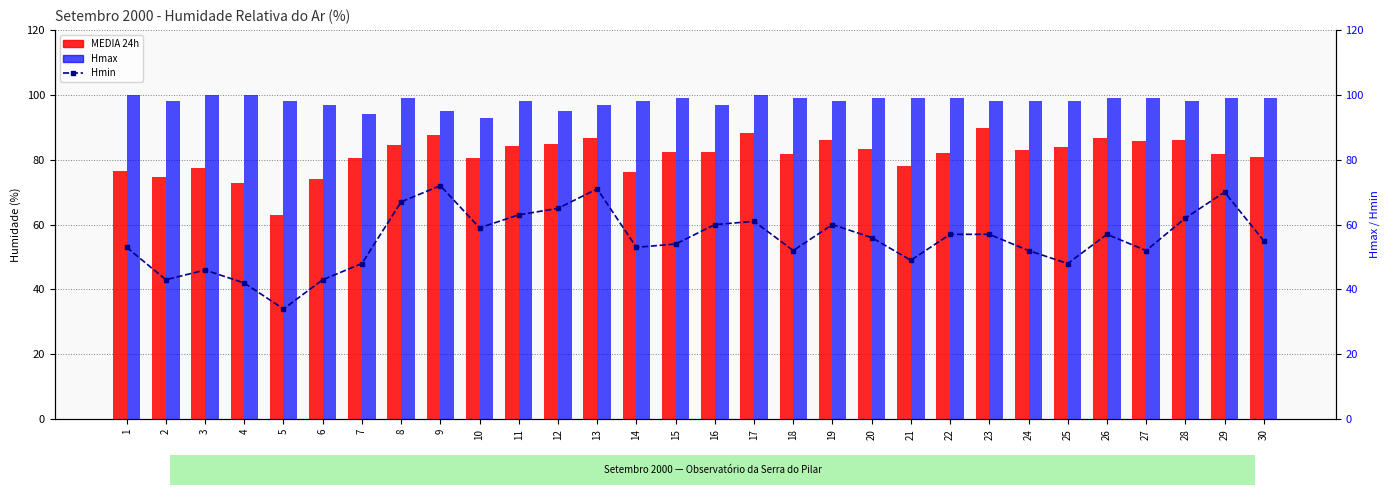

Count the number of data series in this chart.

3